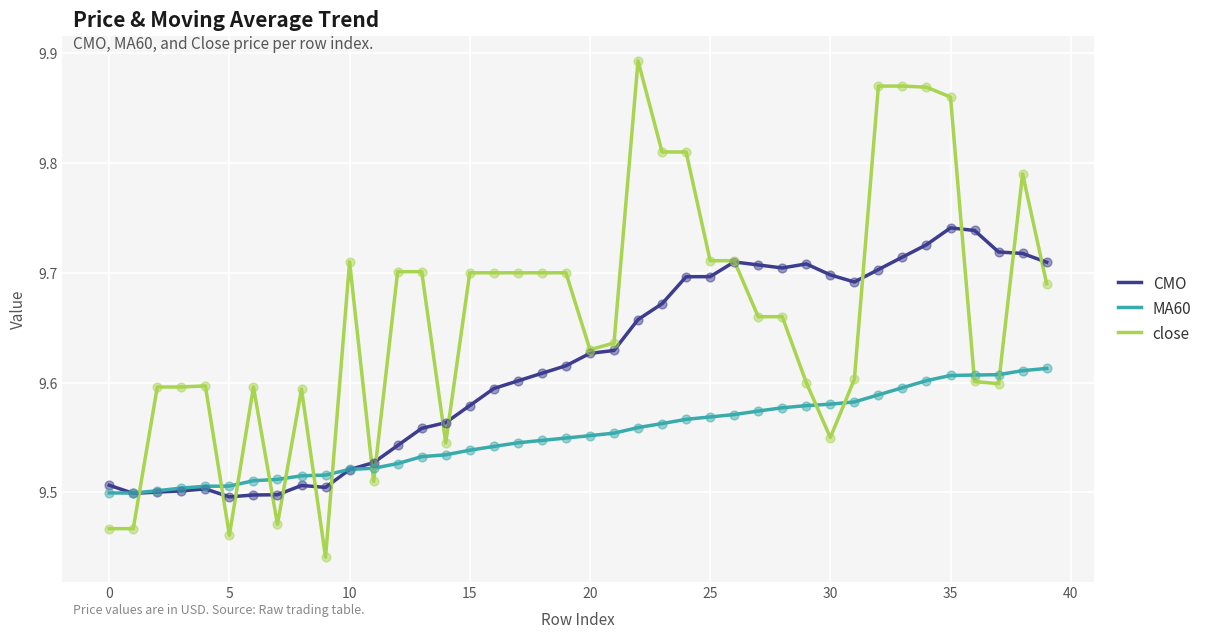

Which series ends up on top after the final intersection of MA60 and close?

close